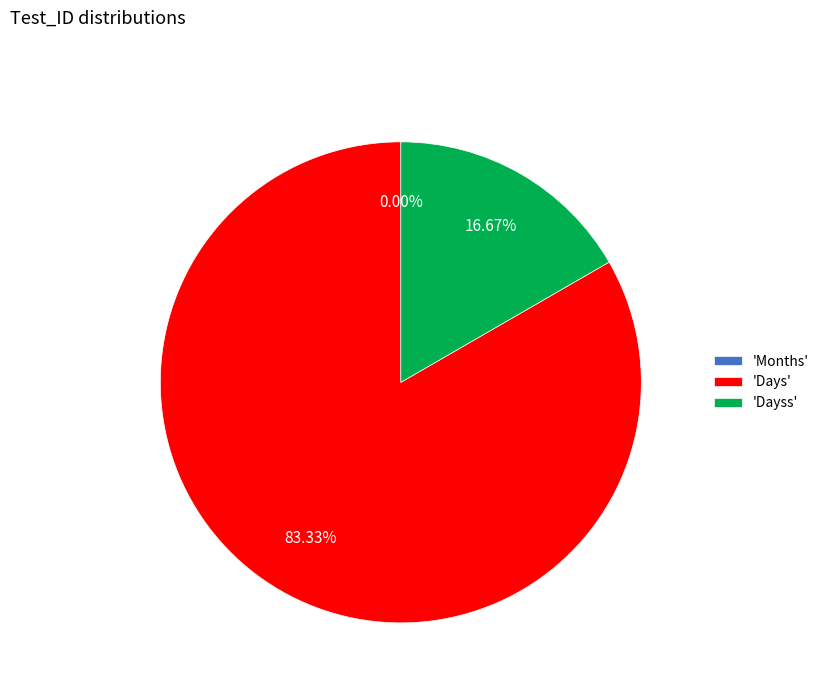

Which category accounts for the majority?

Days